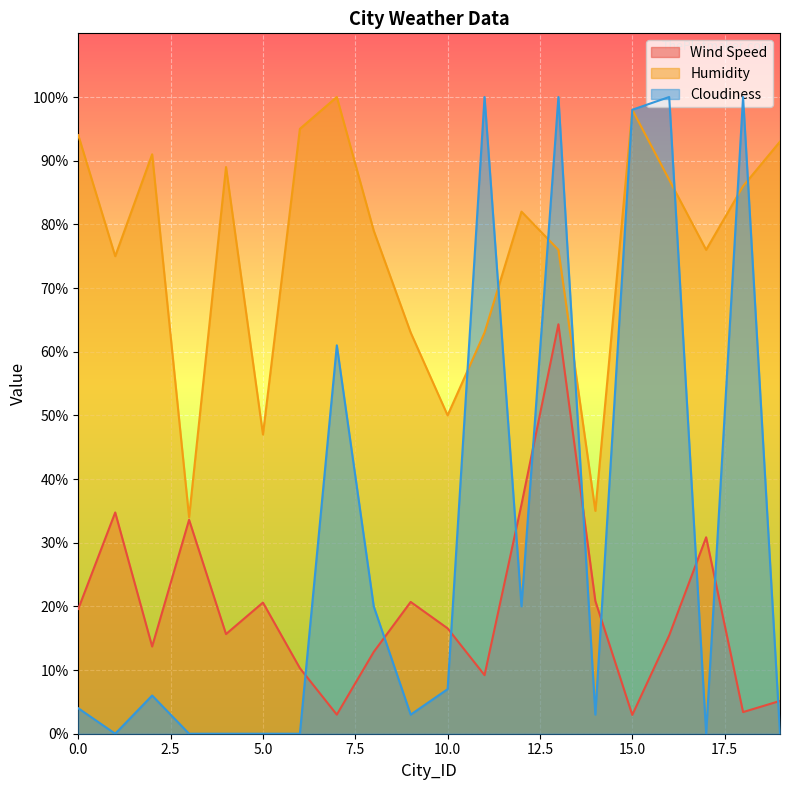

Rank the series by their maximum value, from highest to lowest.

Humidity, Cloudiness, Wind Speed